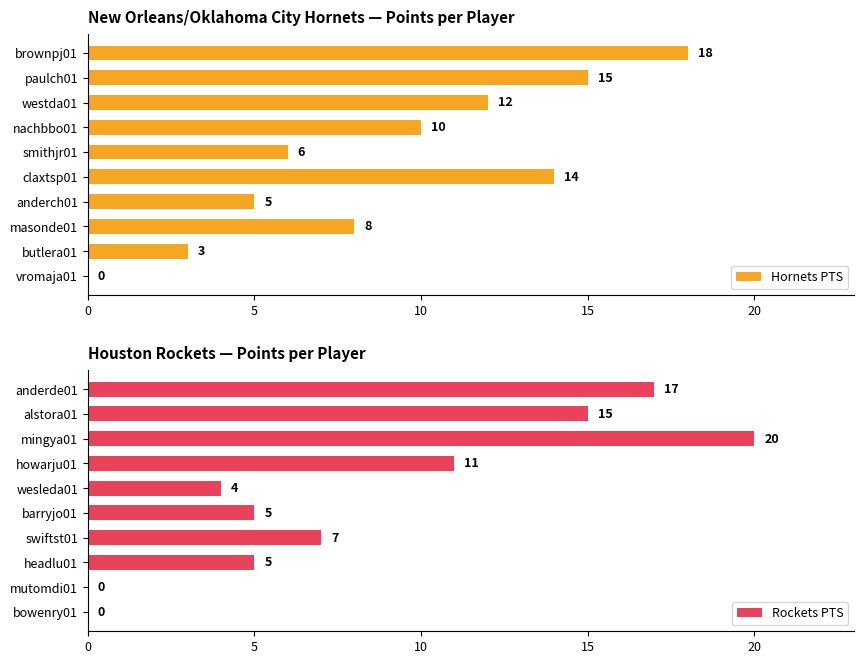

True or false: Rockets PTS has a value of 5 at howarju01.

False